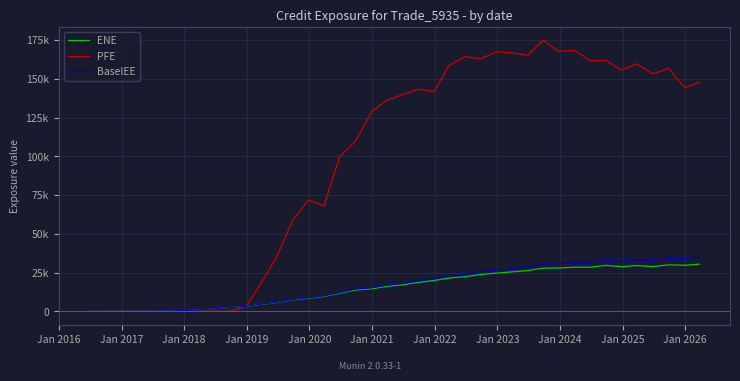

What are all the series names shown in the legend?

ENE, PFE, BaselEE